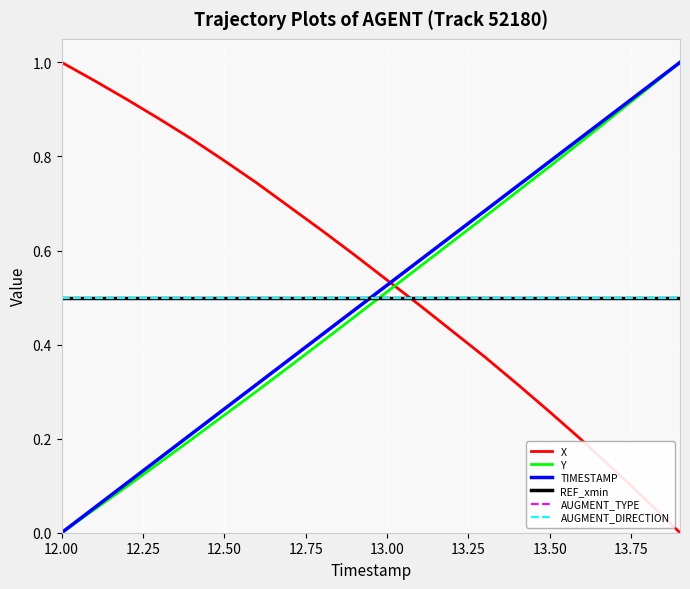

Does the chart display data point markers on the line(s)?

No